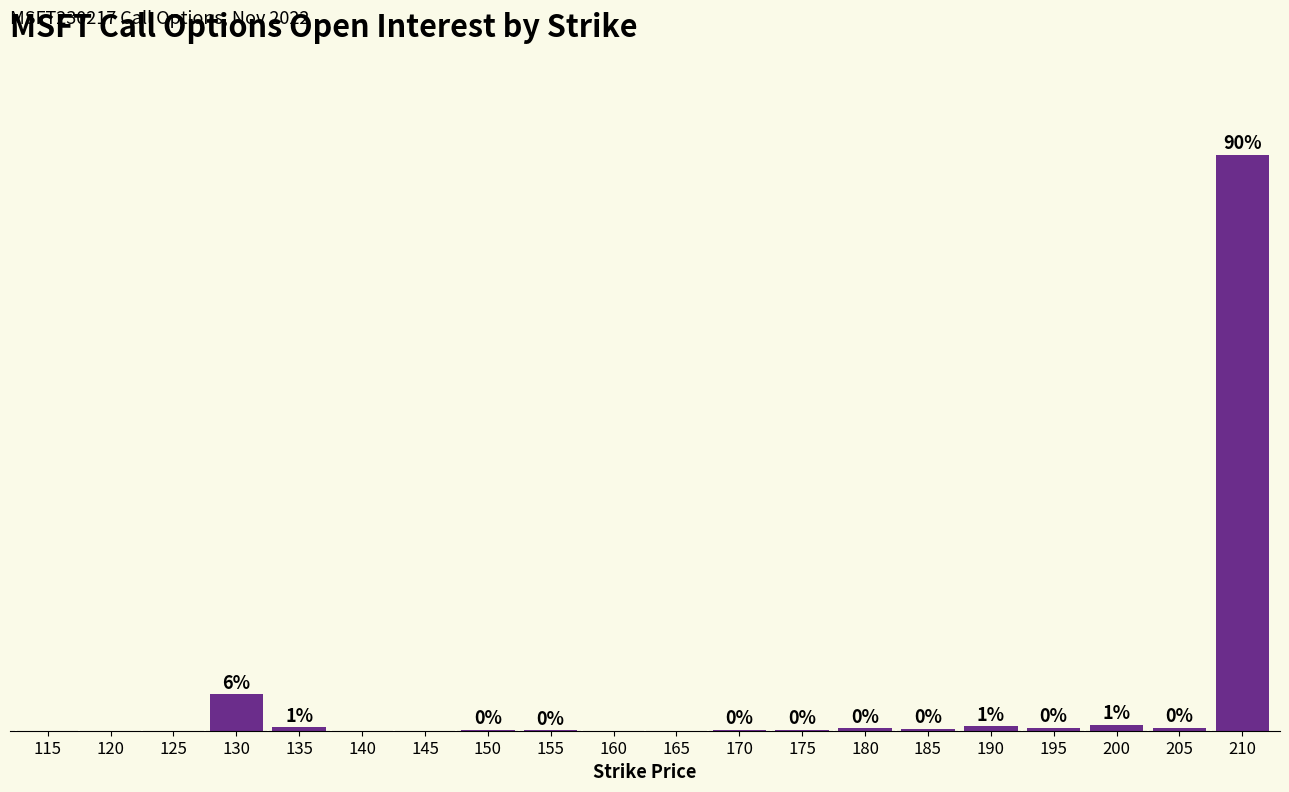

What is the change in value from 130 to 140?

-5.6